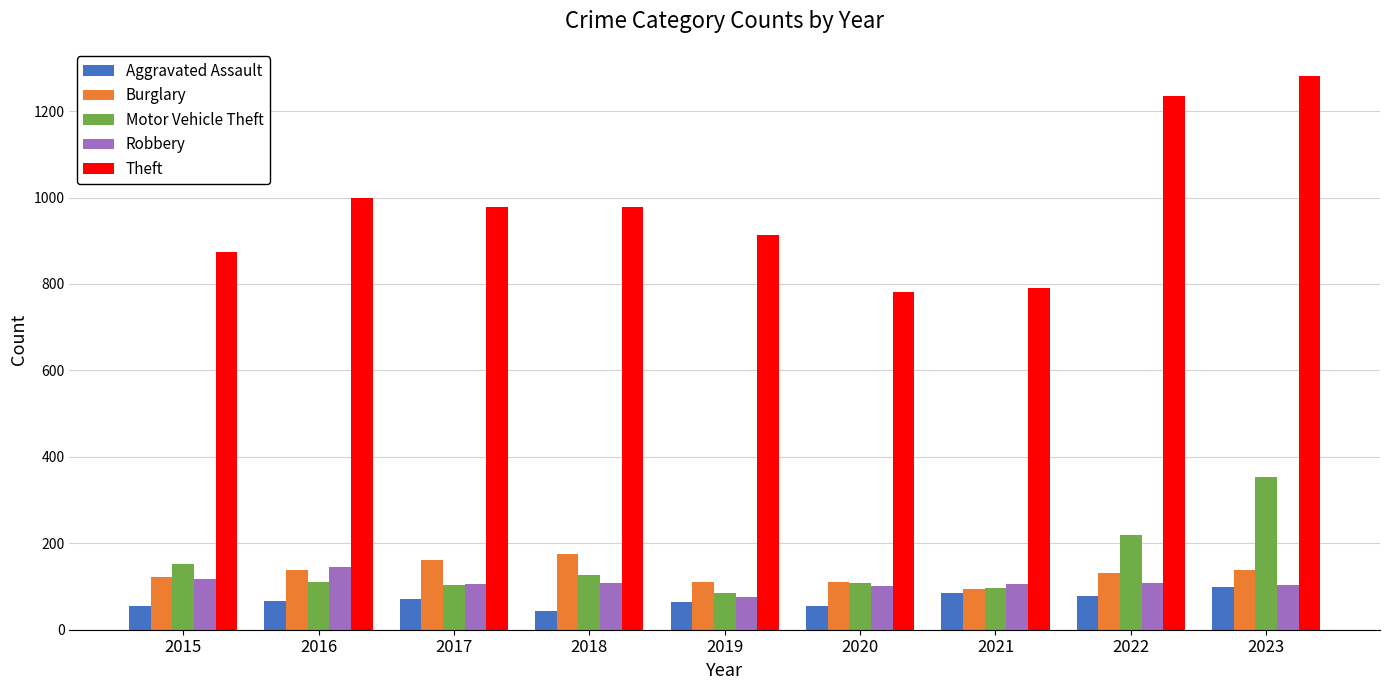

At which label does Burglary reach its minimum?

2021